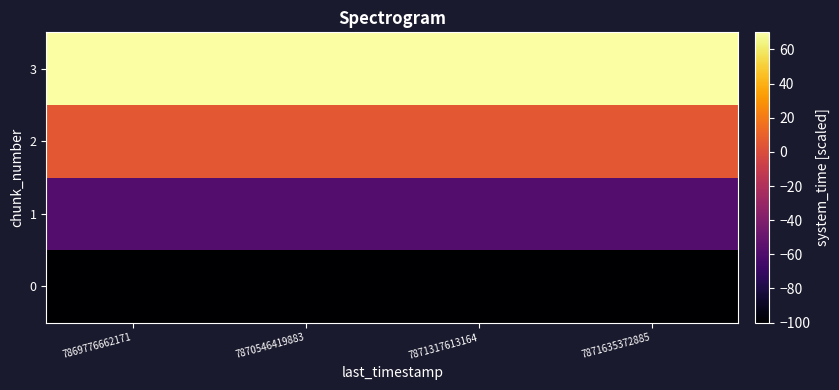

Rank the series at 7871635372885 from lowest to highest value.

0, 1, 2, 3